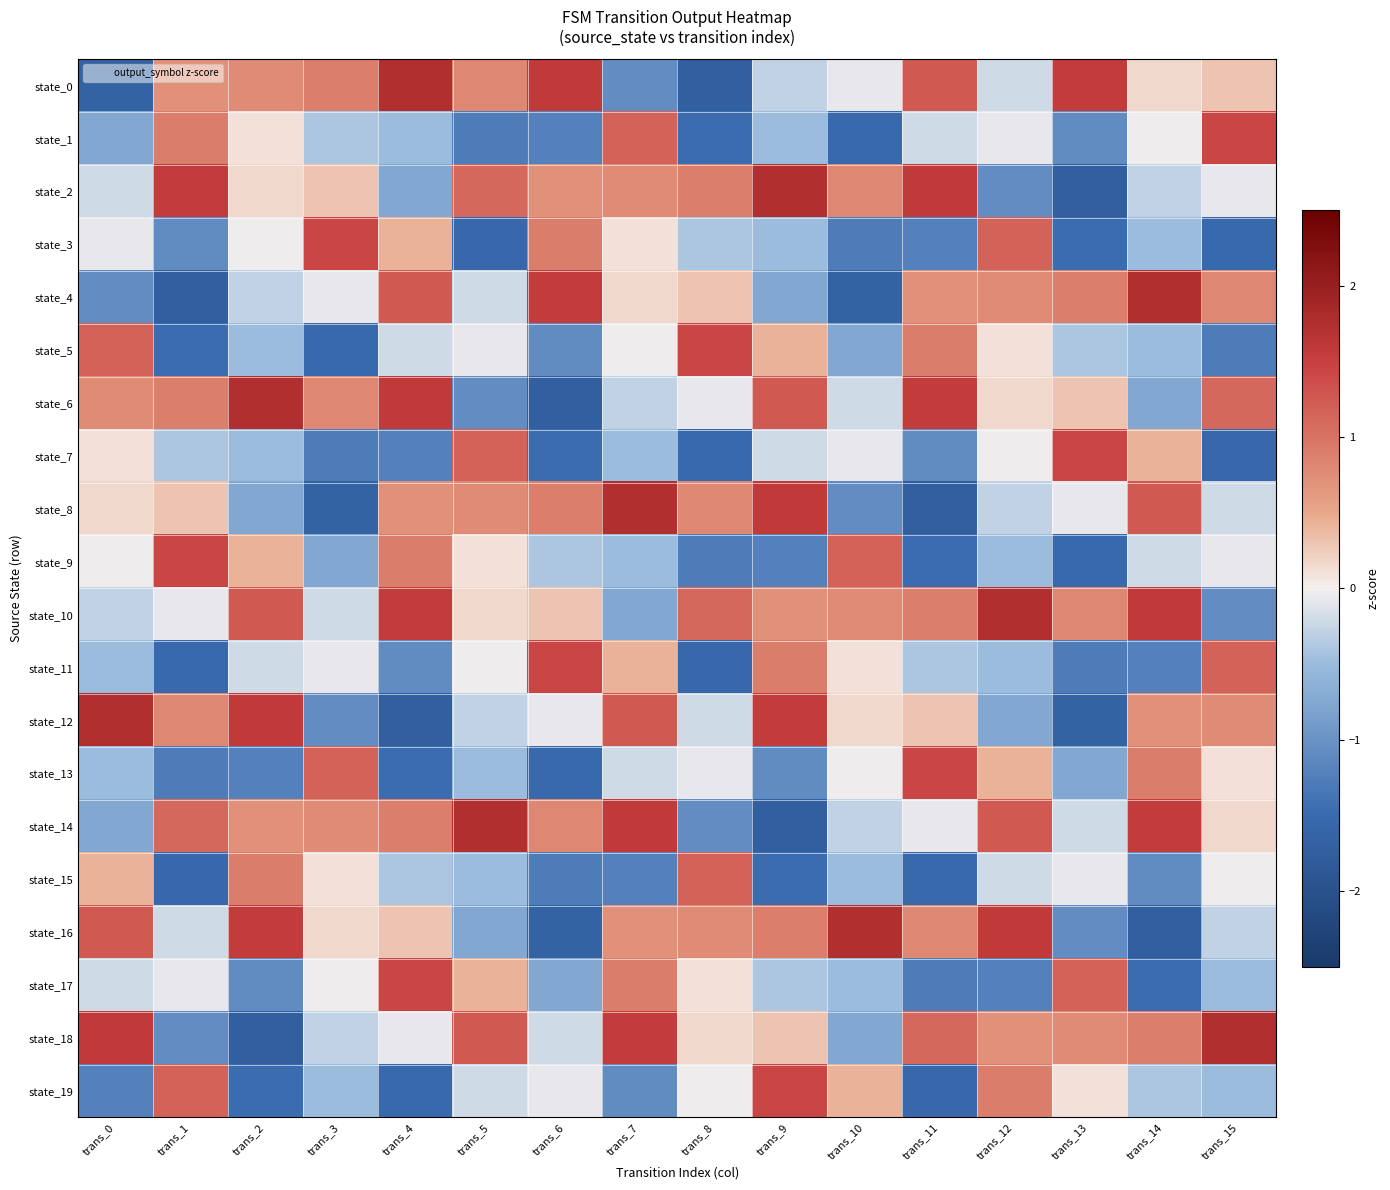

How many series are shown in this chart?

20